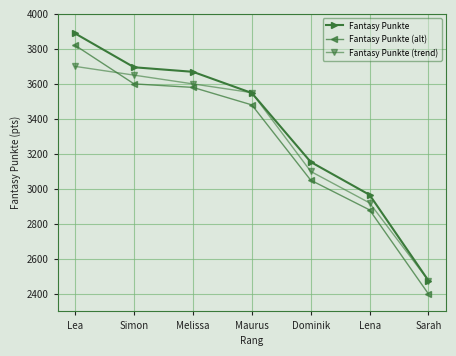

Reading left to right, transcribe all the data shown in this chart.

Fantasy Punkte: Lea=3888	Simon=3695	Melissa=3669	Maurus=3548	Dominik=3154	Lena=2966	Sarah=2476
Fantasy Punkte (alt): Lea=3820	Simon=3600	Melissa=3580	Maurus=3480	Dominik=3050	Lena=2880	Sarah=2400
Fantasy Punkte (trend): Lea=3700	Simon=3650	Melissa=3600	Maurus=3550	Dominik=3100	Lena=2920	Sarah=2476